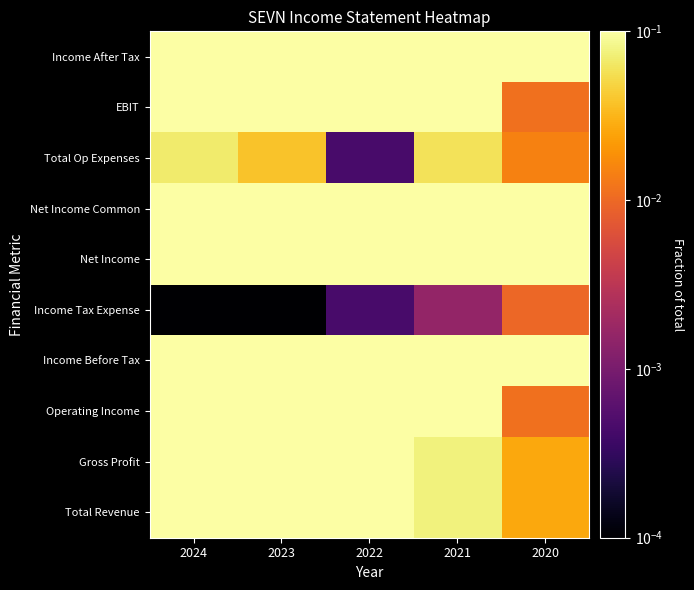

What is the total value across all series at 2023?

1.0